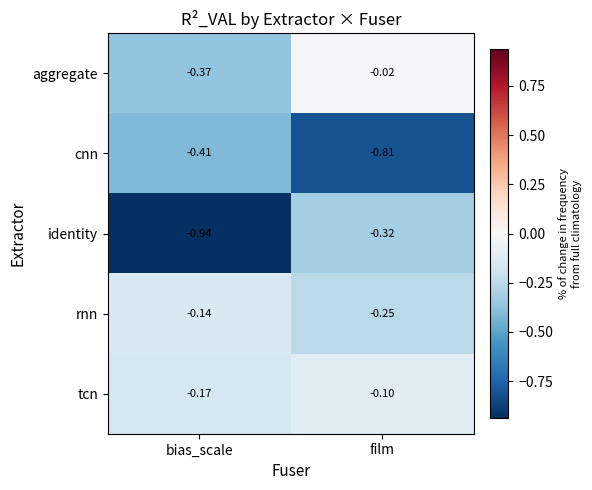

Which series has the largest range (max minus min)?

identity